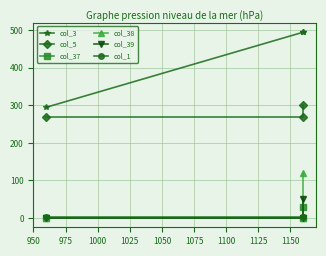

Which series has the widest spread of values?

col_3